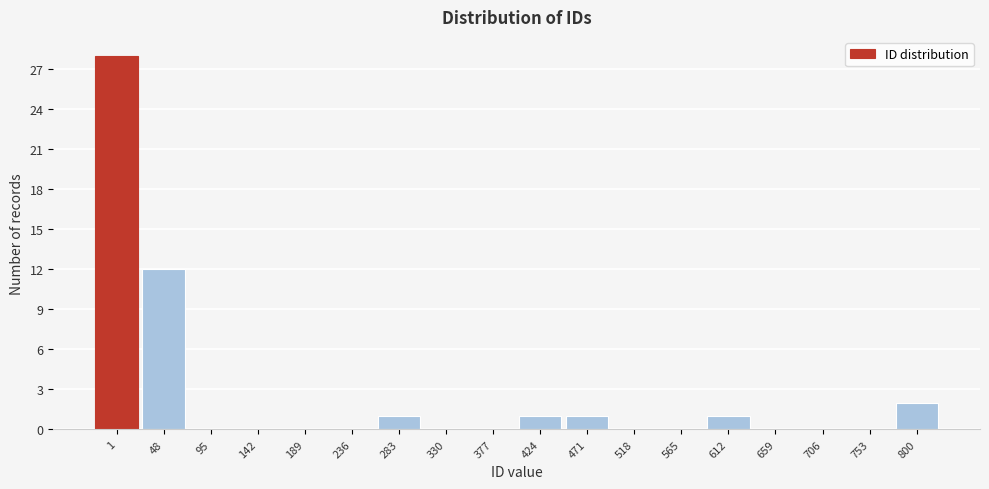

Reading left to right, extract all data points from this chart.

1=28	48=12	95=0	142=0	189=0	236=0	283=1	330=0	377=0	424=1	471=1	518=0	565=0	612=1	659=0	706=0	753=0	800=2